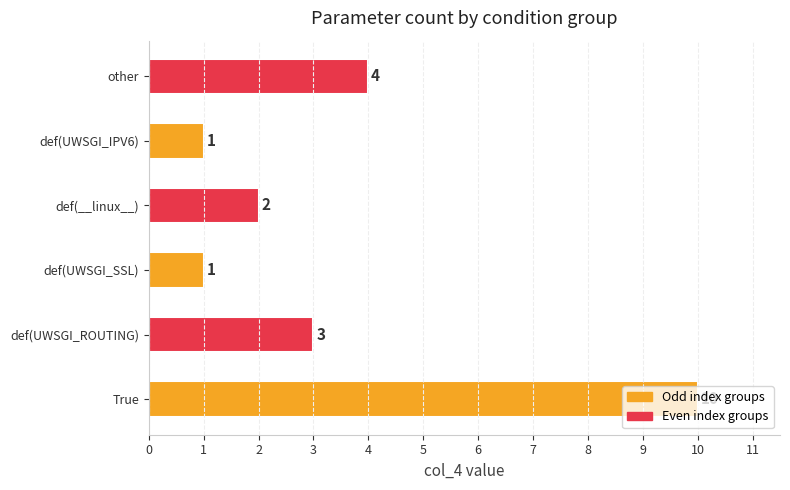

What is the sum of the values at def(UWSGI_ROUTING) and def(UWSGI_IPV6)?

4